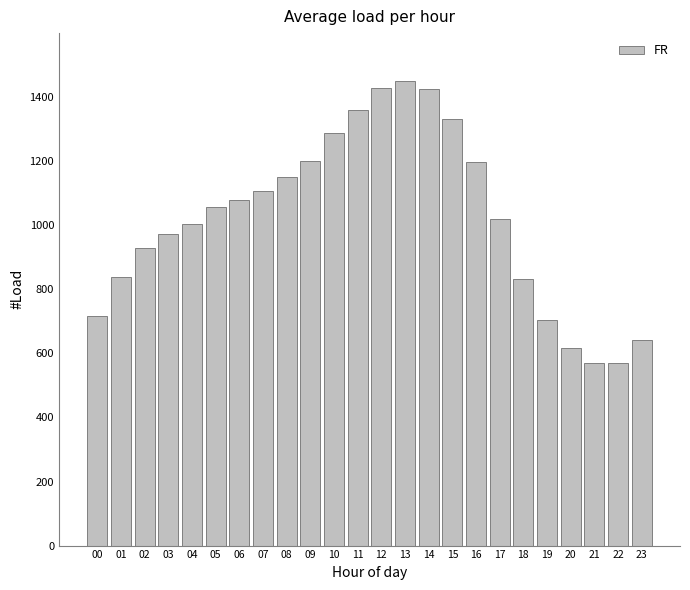

How many categories are shown in the chart?

24